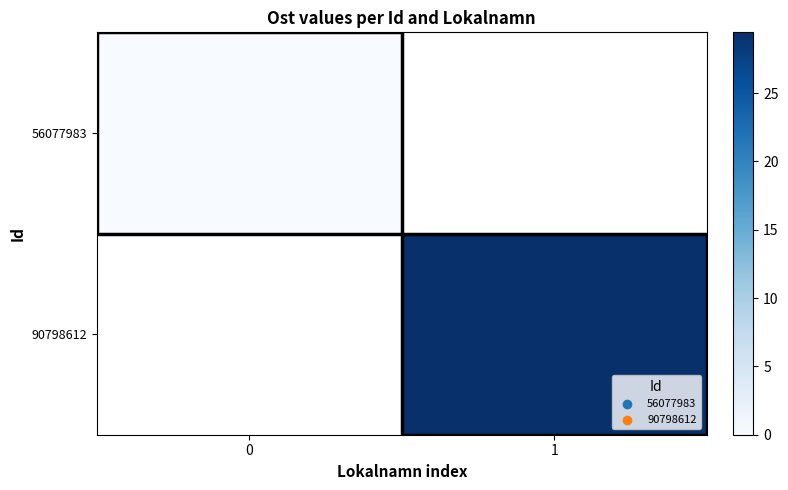

At how many categories does at least one series exceed 26?

1